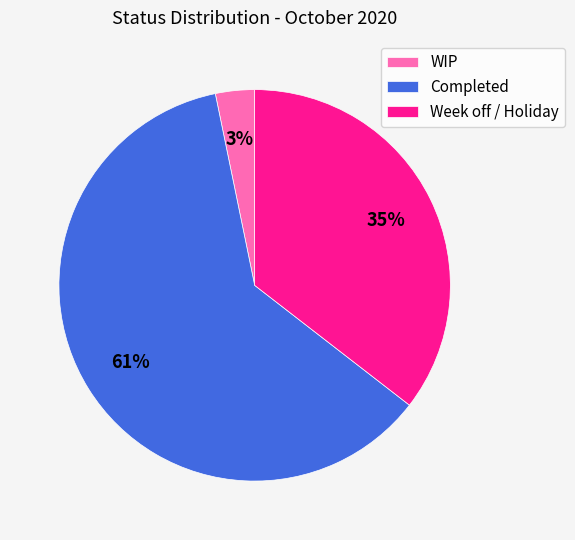

To the nearest percent, what portion does WIP represent?

3%